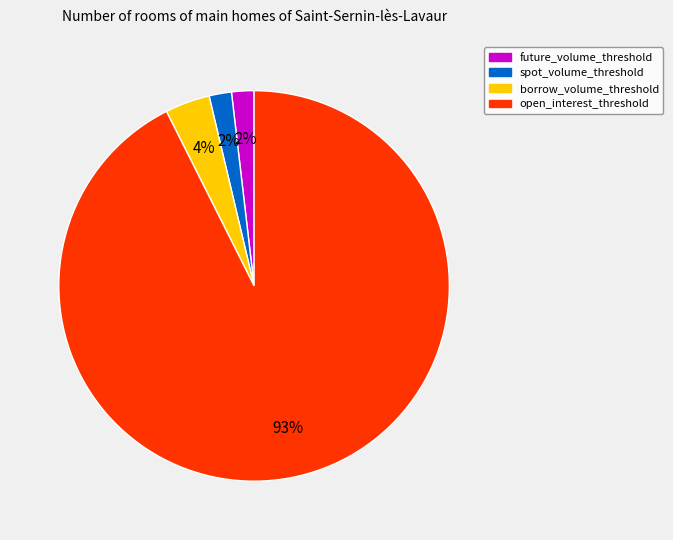

How many segments does this pie chart have?

4